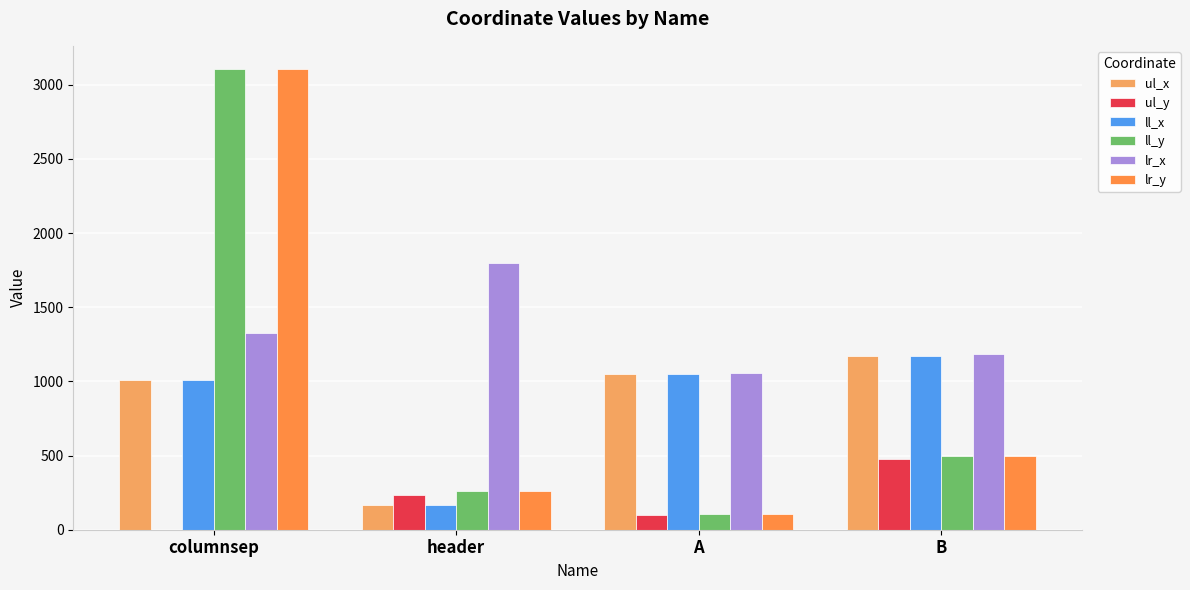

What is the average value of the ll_y series?

994